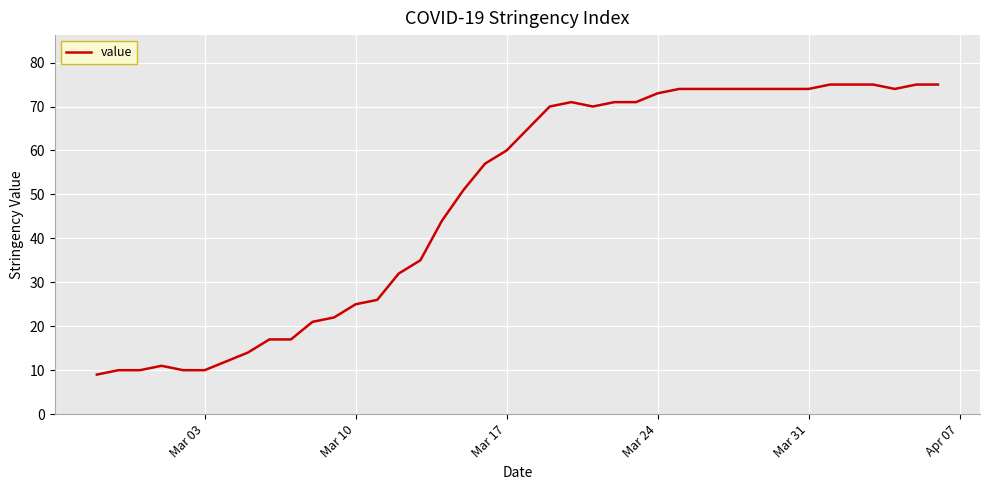

What is the difference between the maximum and minimum values?

66